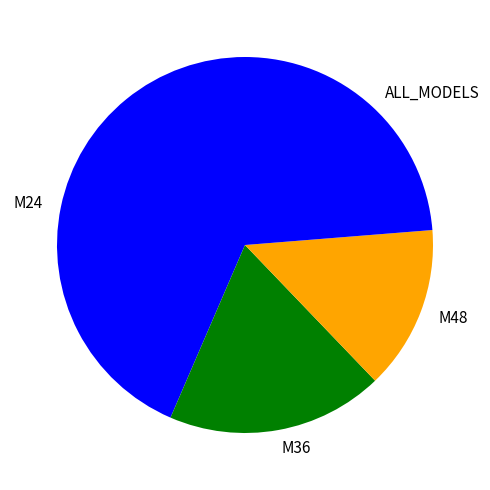

Between M24 and M48, which is larger?

M24